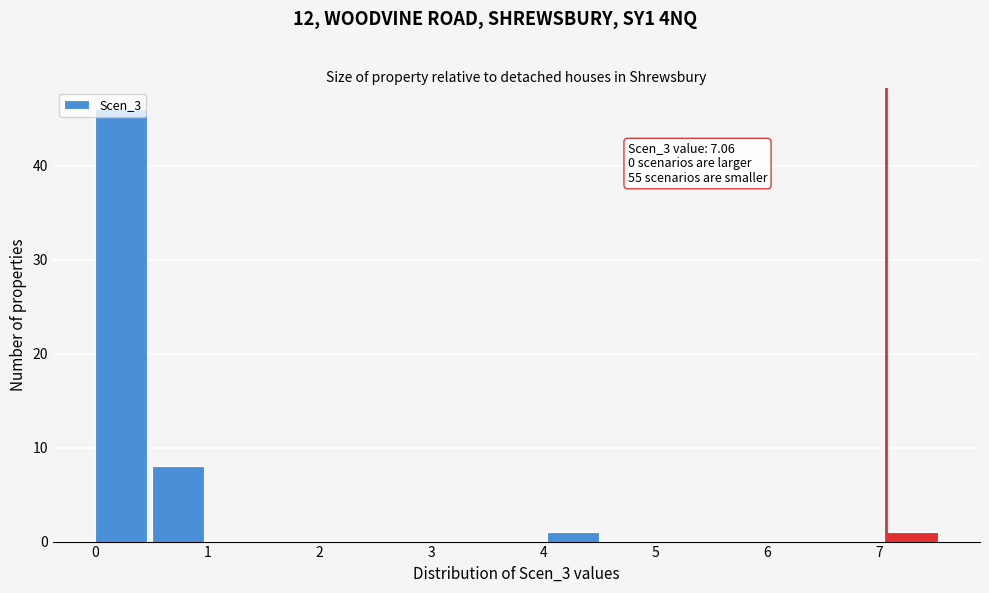

Which range on the x-axis has the tallest bar?

0.0 to 0.5